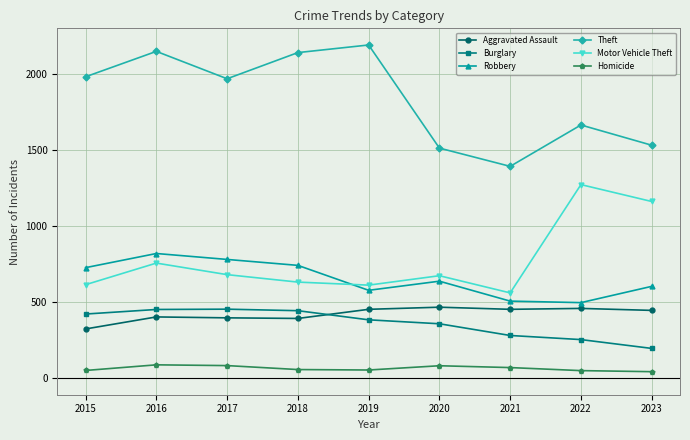

At which label does Homicide first exceed 56?

2016